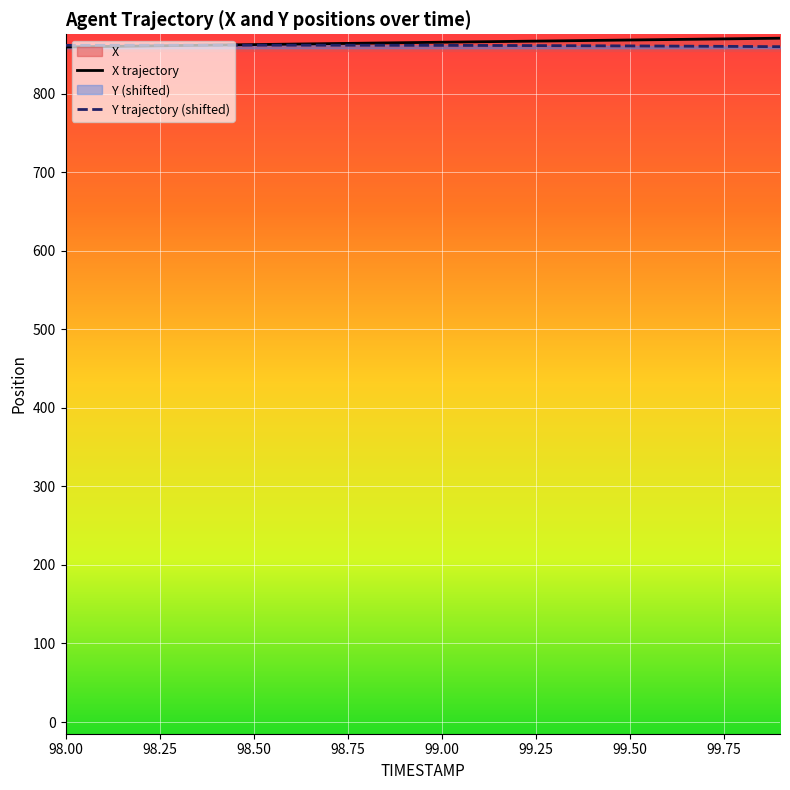

At how many categories does at least one series exceed 864?

12